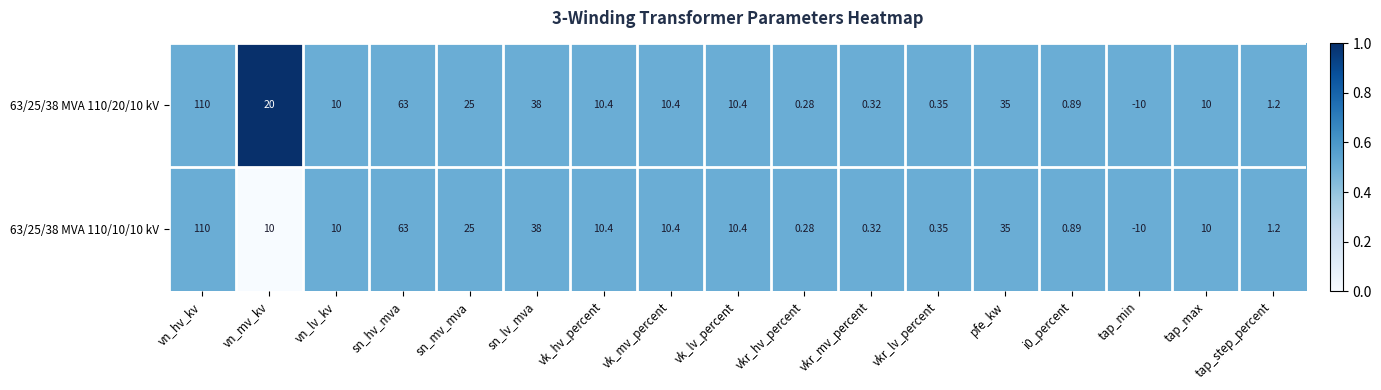

At vn_mv_kv, list the series in order from smallest to largest.

63/25/38 MVA 110/10/10 kV, 63/25/38 MVA 110/20/10 kV